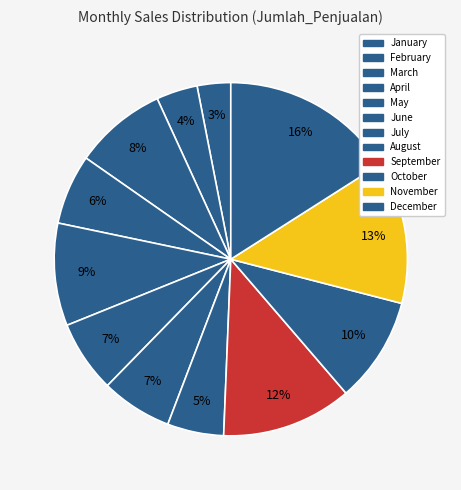

How many slices are in this pie chart?

12